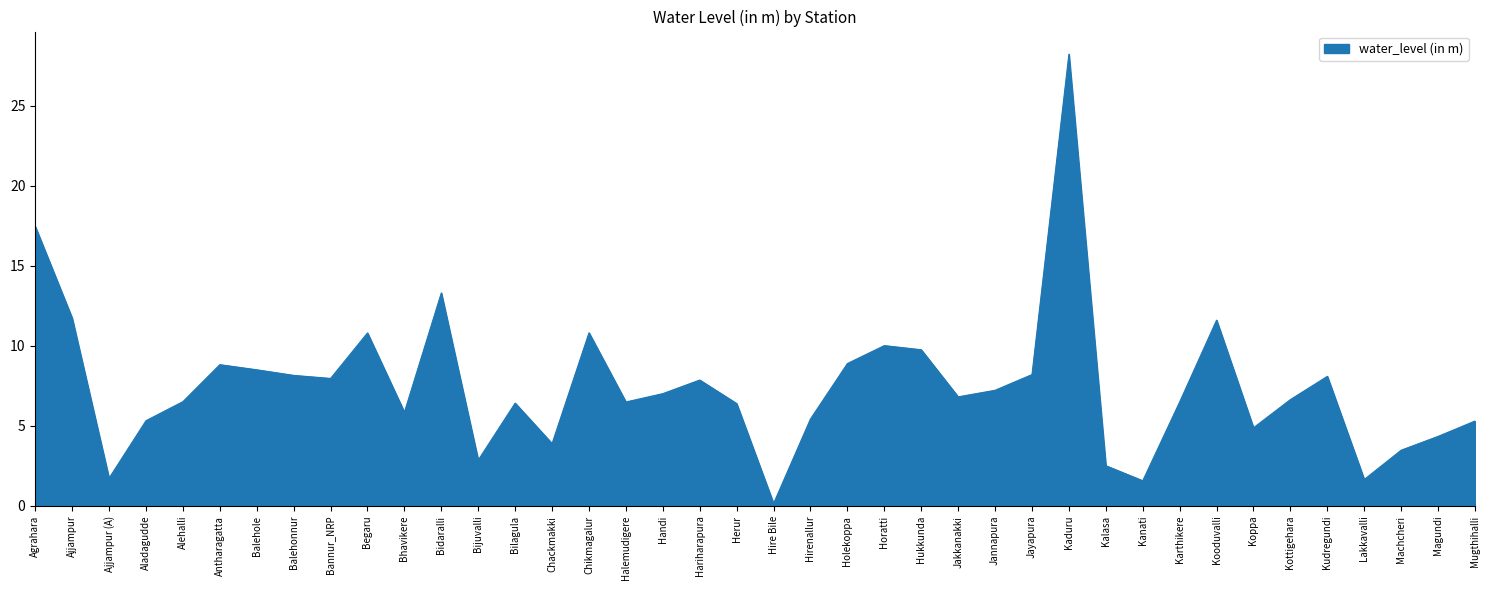

What is the difference between the values at Kooduvalli and Bannur_NRP?

3.6